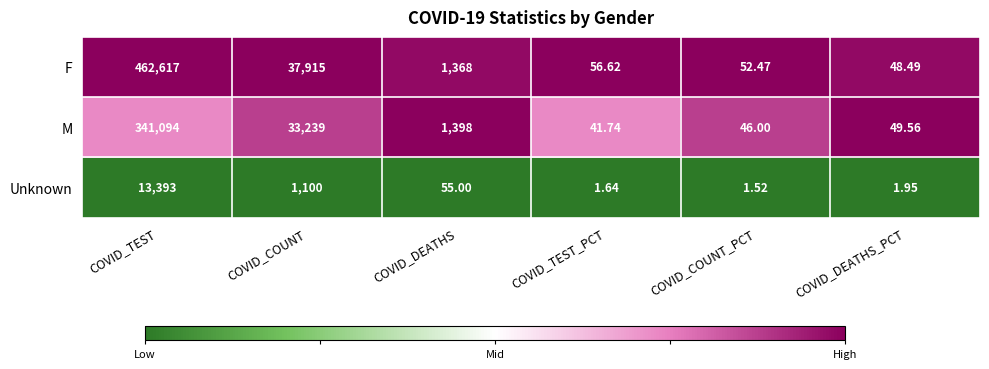

Is the value of F at COVID_TEST greater than the value of Unknown at COVID_TEST_PCT?

Yes